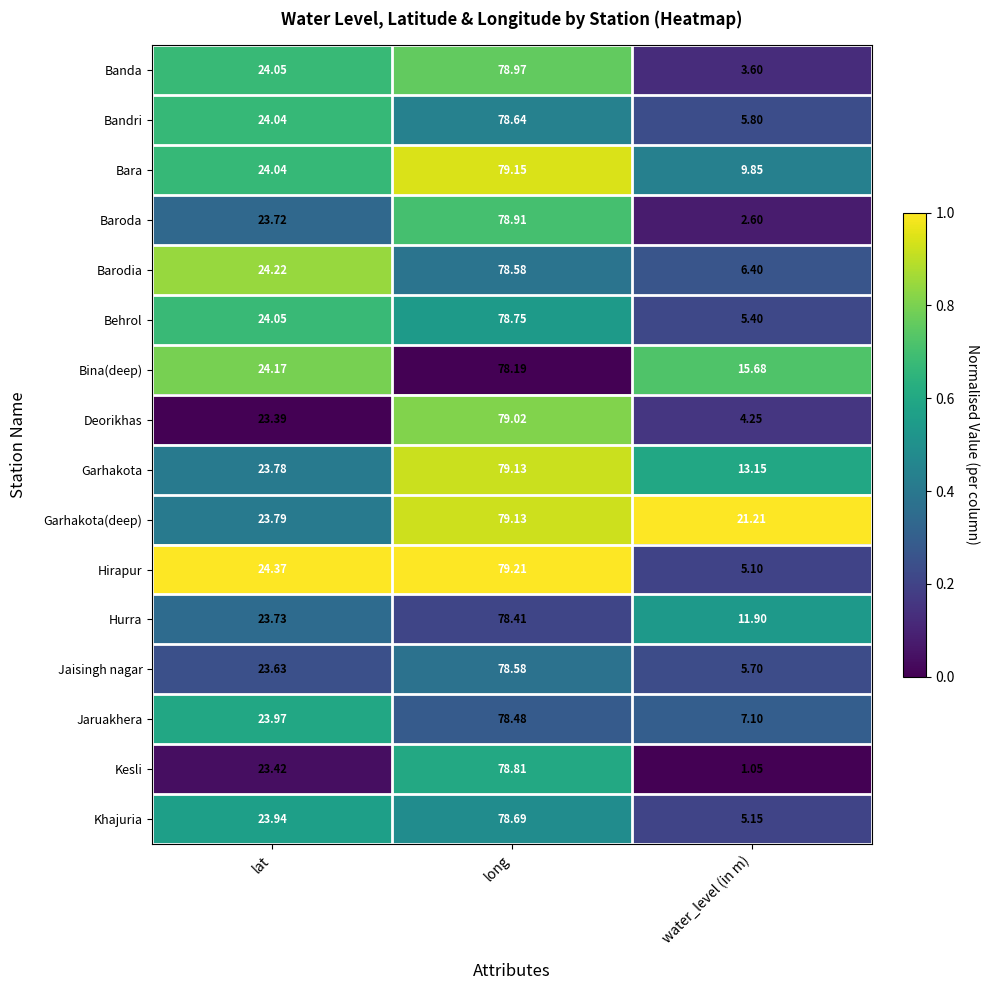

At which label is Hurra closest to 45?

lat